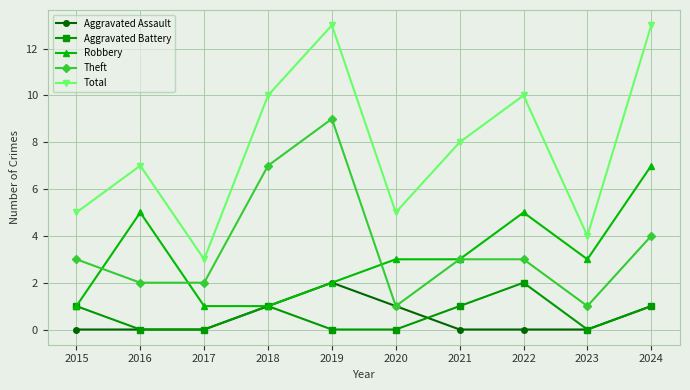

Read the Theft value at 2017.

2